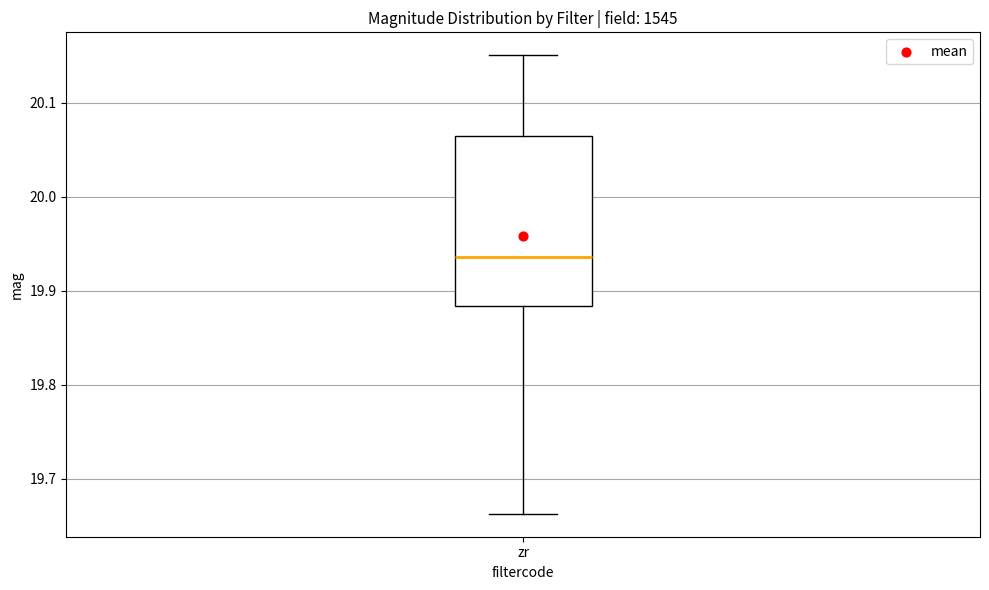

Where does the upper whisker of the box for zr end on the y-axis? The values are not printed on the chart, so give them approximately, as read against the axis.

20.15